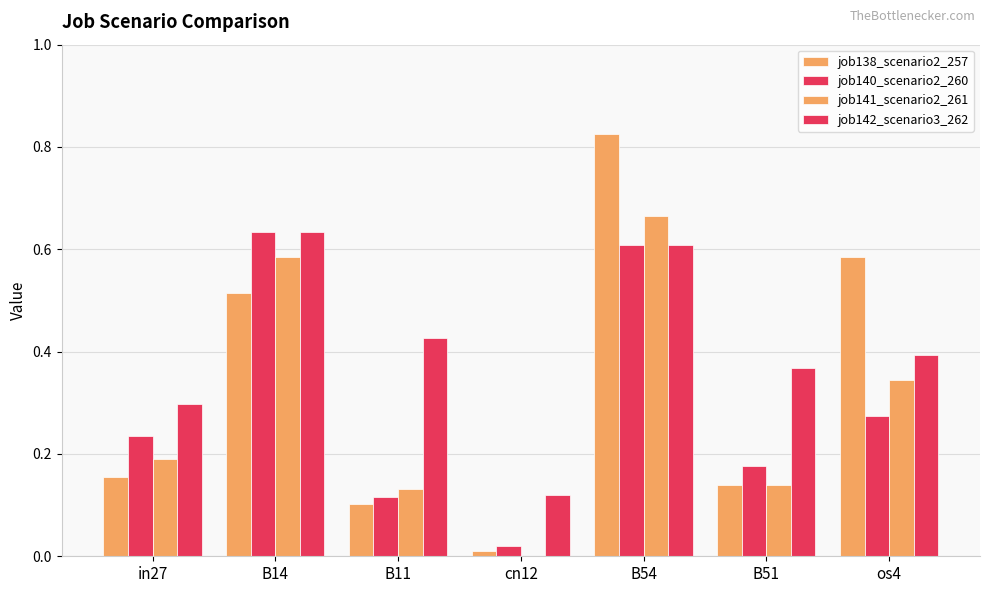

Which category has the lowest value in the job138_scenario2_257 series?

cn12